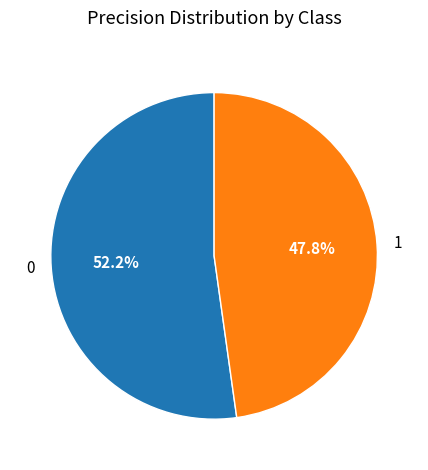

The 0 slice represents 52% of the pie. True or false?

True